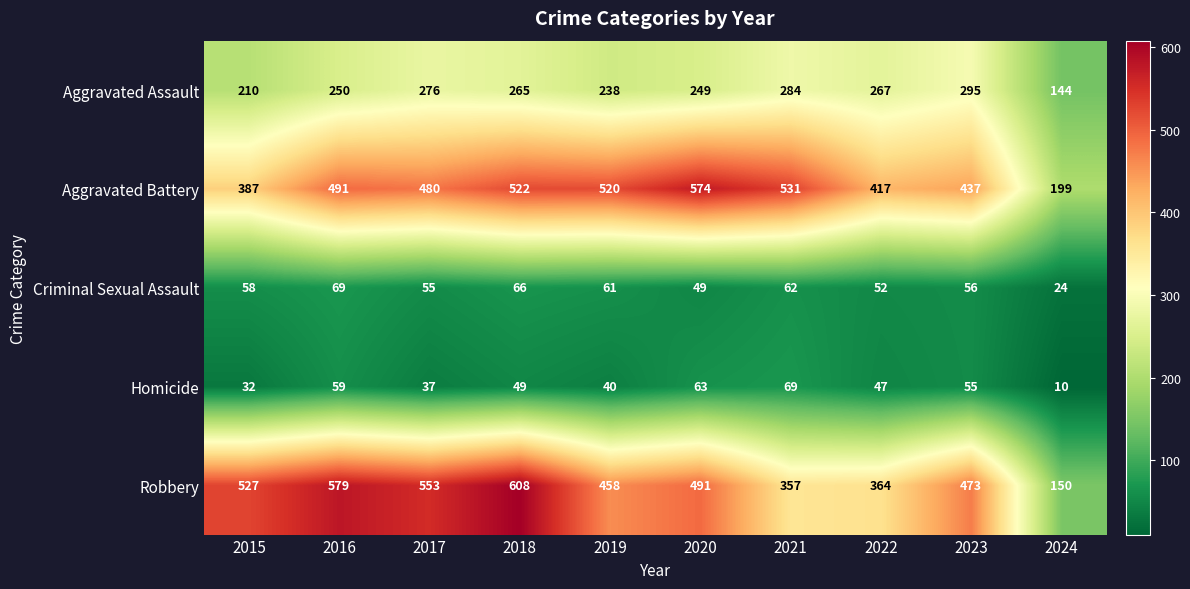

Rank the categories by Aggravated Battery value from lowest to highest.

2024, 2015, 2022, 2023, 2017, 2016, 2019, 2018, 2021, 2020